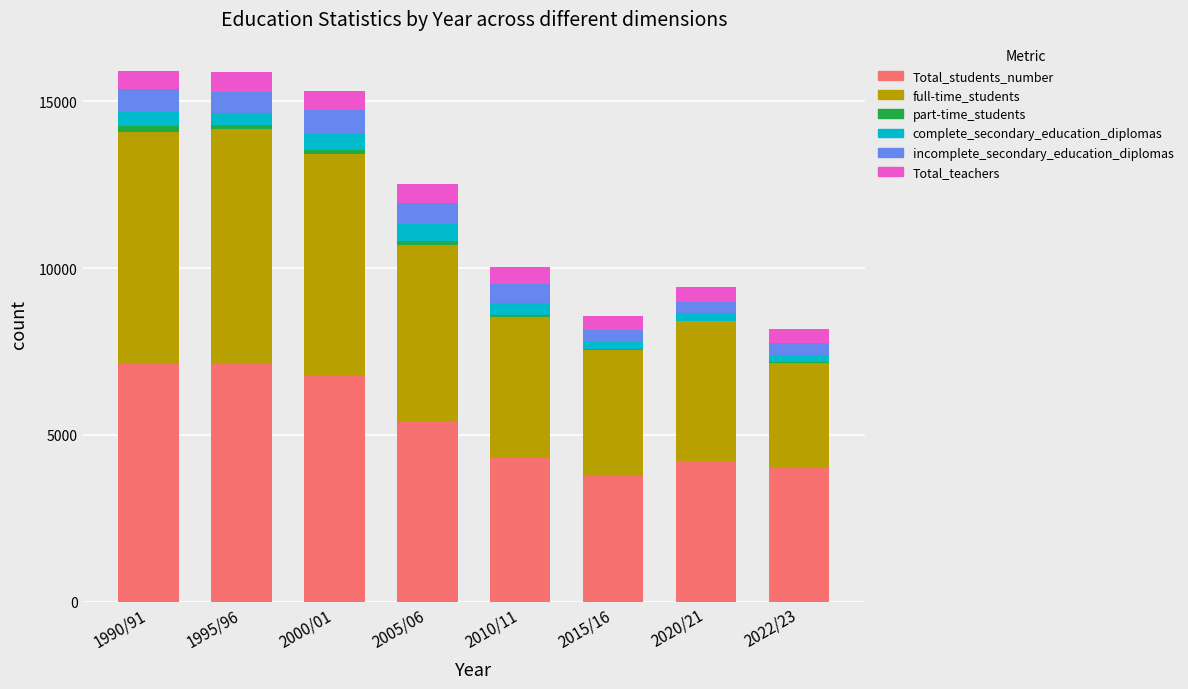

What is the highest value of the Total_students_number series?

7143